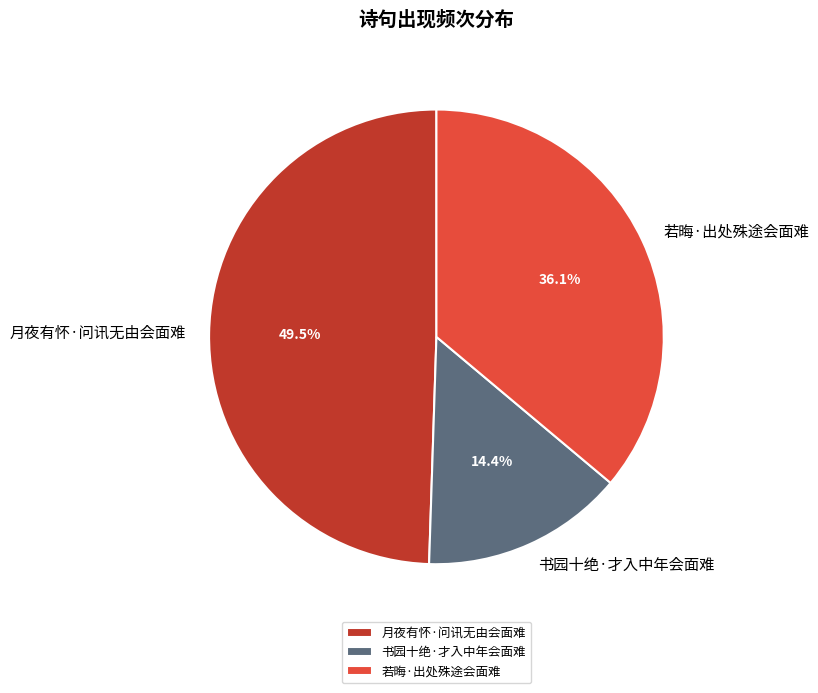

Is the sum of 若晦·出处殊途会面难 and 书园十绝·才入中年会面难 greater than half?

Yes